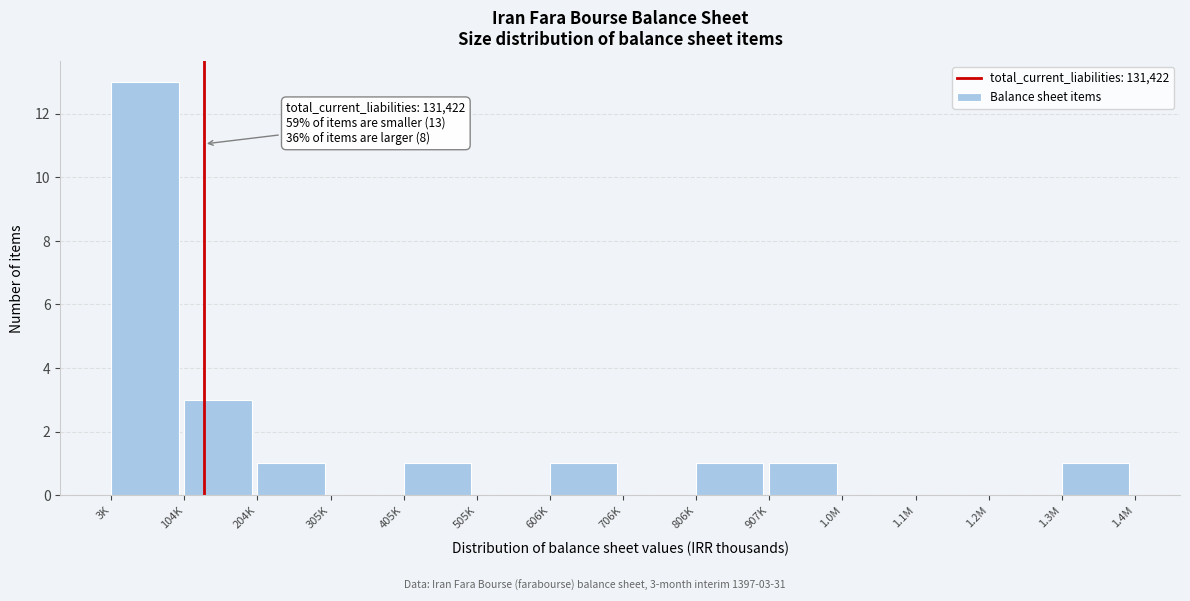

Reading left to right, extract all data points from this chart.

3K=13	104K=3	204K=1	305K=0	405K=1	505K=0	606K=1	706K=0	806K=1	907K=1	1.0M=0	1.1M=0	1.2M=0	1.3M=1